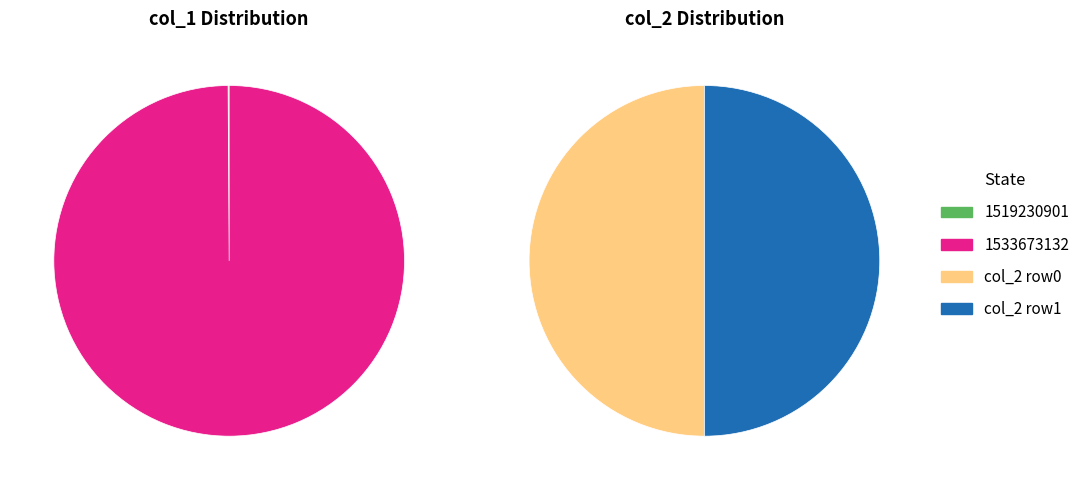

Which slice is the smallest?

1519230901